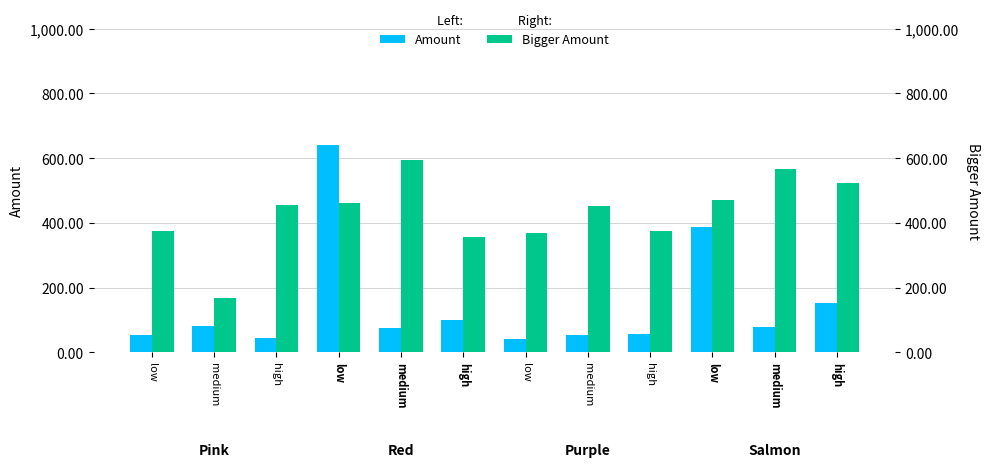

What is the difference between the second highest and second lowest values in the Bigger Amount series?

209.4